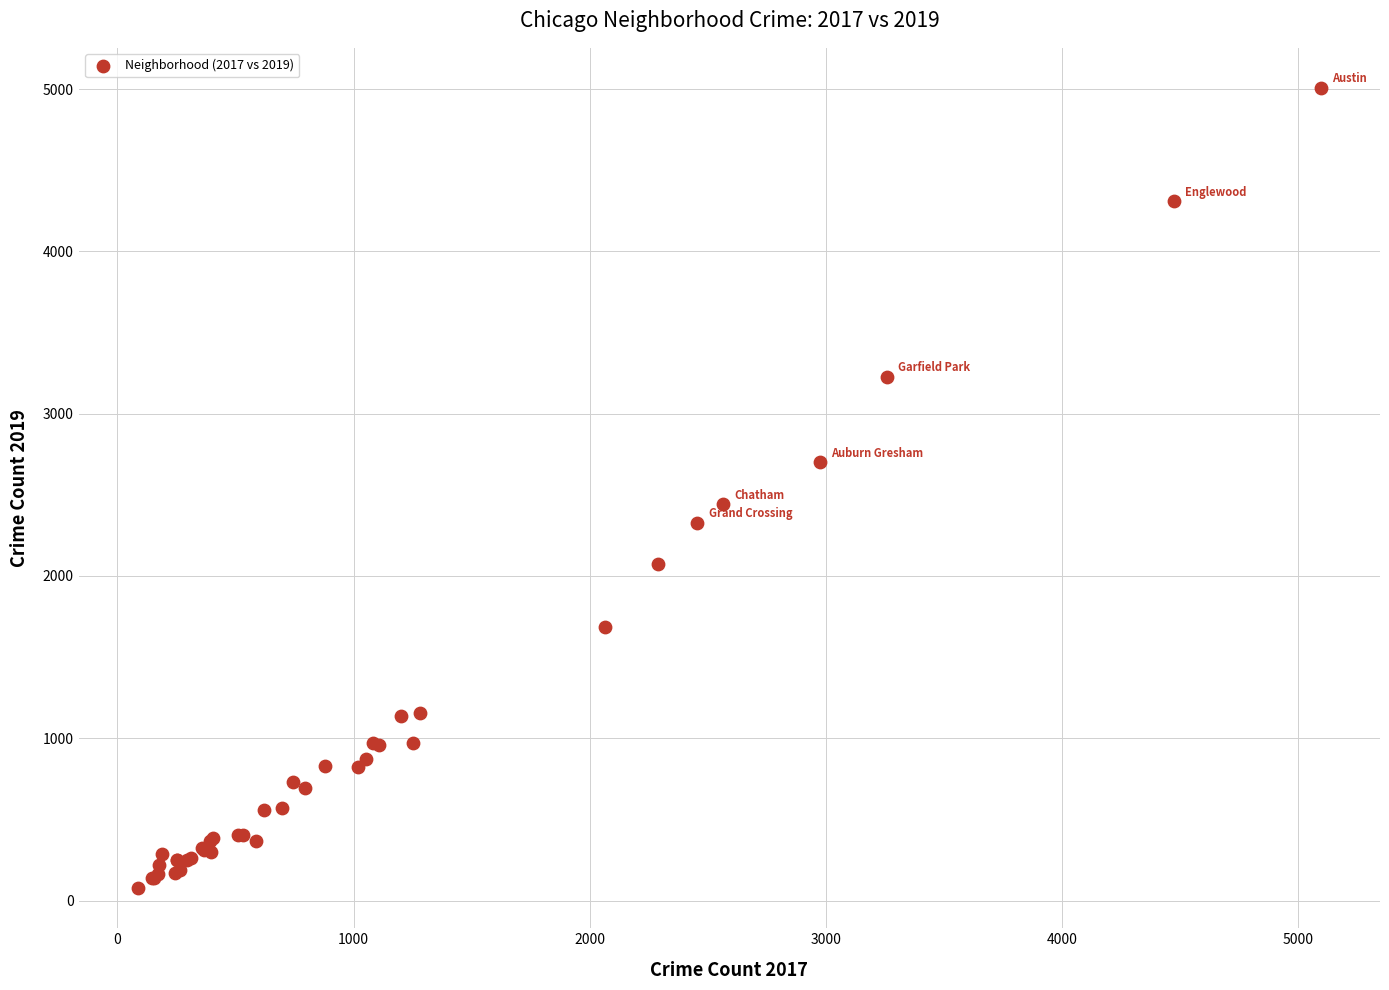

What Y value in the scatter plot is closest to 2542?

2441